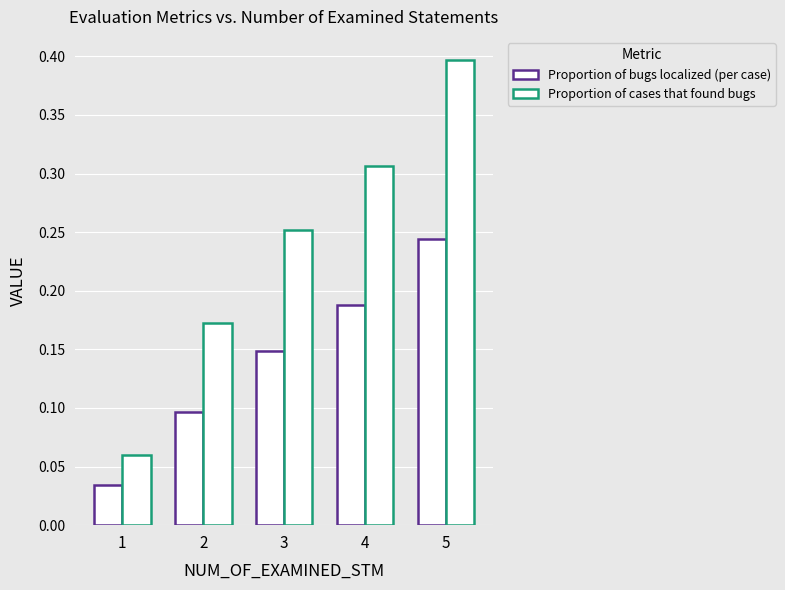

Count the number of categories in the chart.

5